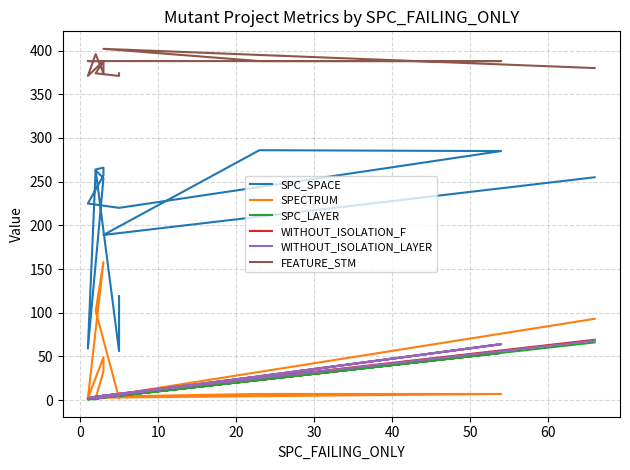

Which series has the widest spread of values?

SPC_SPACE